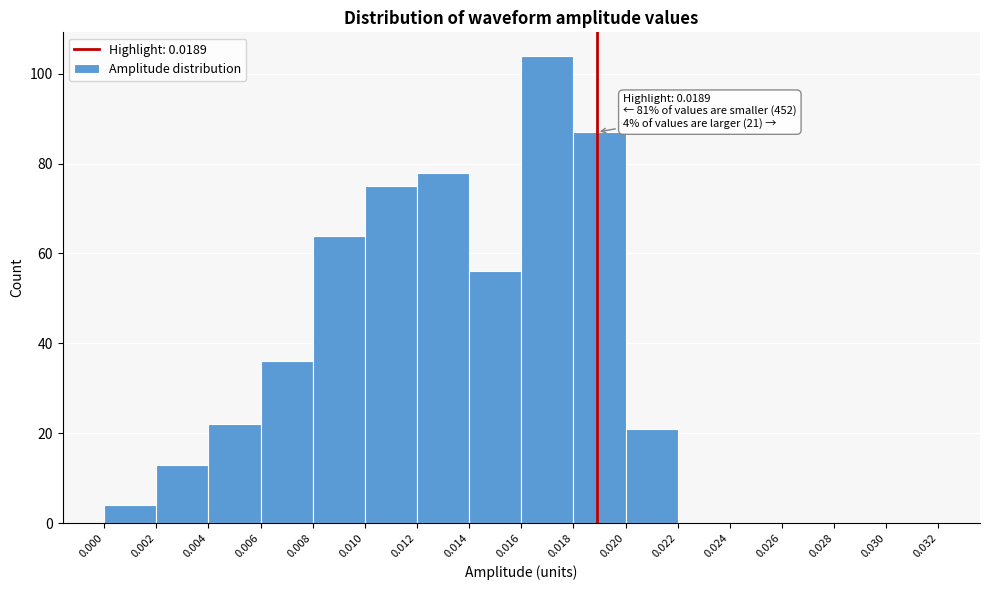

Over which range of the x-axis is the bar tallest?

0.016 to 0.018